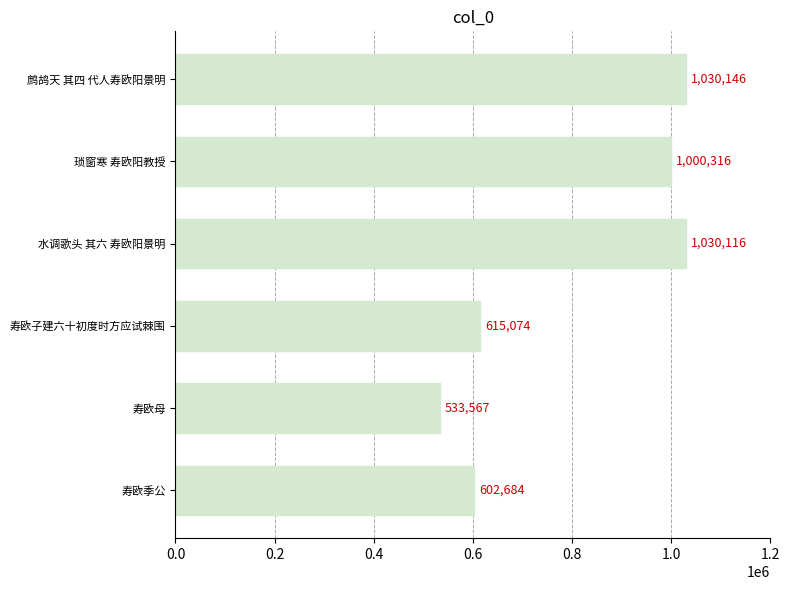

Reading bottom to top, extract all data points from this chart.

寿欧季公=602684	寿欧母=533567	寿欧子建六十初度时方应试棘围=615074	水调歌头 其六 寿欧阳景明=1030116	琐窗寒 寿欧阳教授=1000316	鹧鸪天 其四 代人寿欧阳景明=1030146